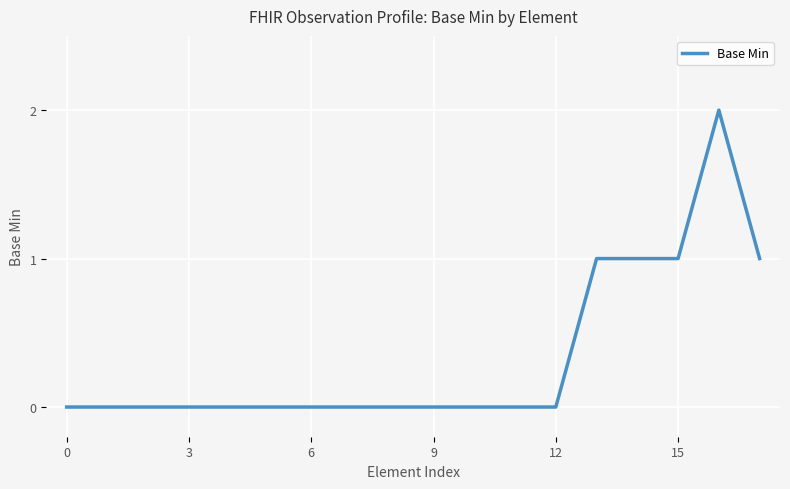

What is the greatest value displayed?

2